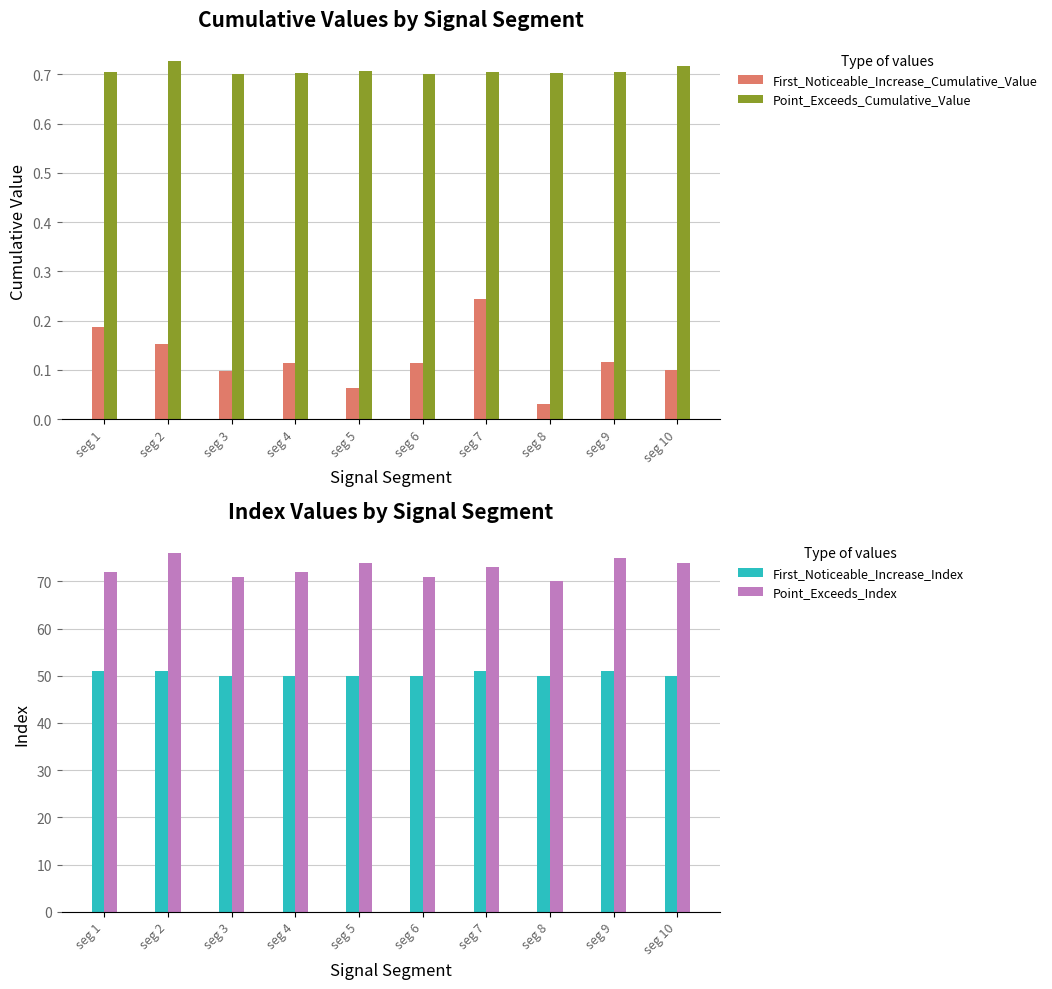

Reading left to right, list all the values displayed in this chart.

First_Noticeable_Increase_Cumulative_Value: 0.2	0.2	0.1	0.1	0.1	0.1	0.2	0.0	0.1	0.1
Point_Exceeds_Cumulative_Value: 0.7	0.7	0.7	0.7	0.7	0.7	0.7	0.7	0.7	0.7
First_Noticeable_Increase_Index: 51.0	51.0	50.0	50.0	50.0	50.0	51.0	50.0	51.0	50.0
Point_Exceeds_Index: 72.0	76.0	71.0	72.0	74.0	71.0	73.0	70.0	75.0	74.0